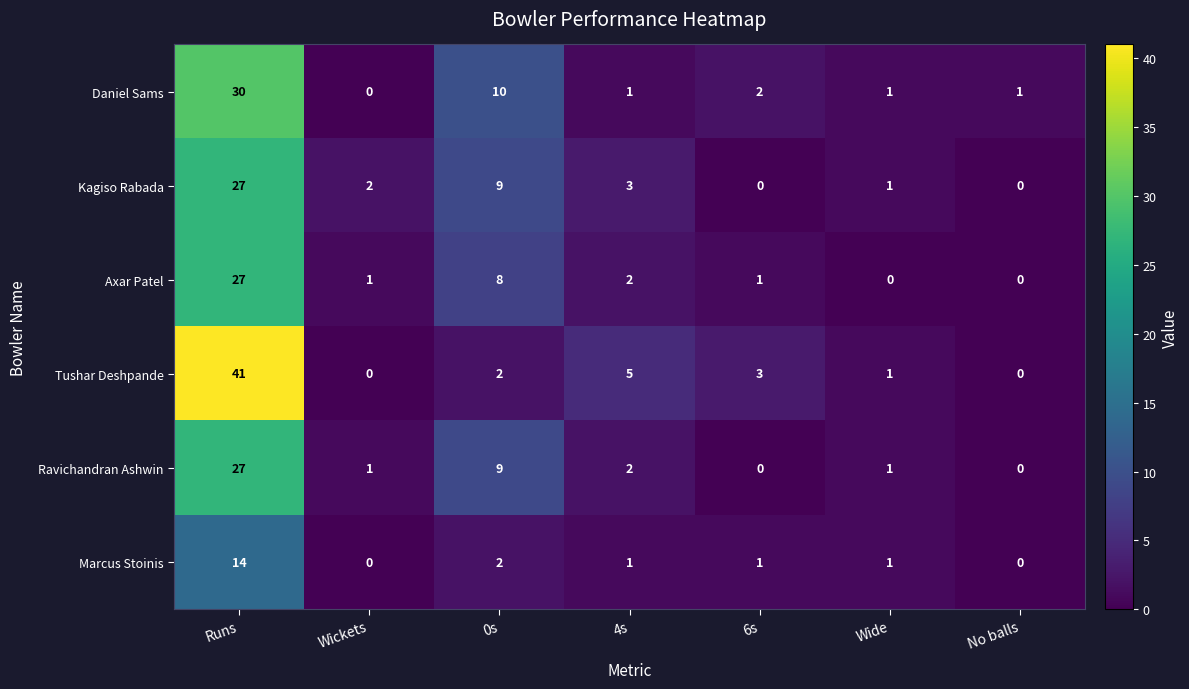

What is the difference between the maximum and minimum values in the Marcus Stoinis series?

14